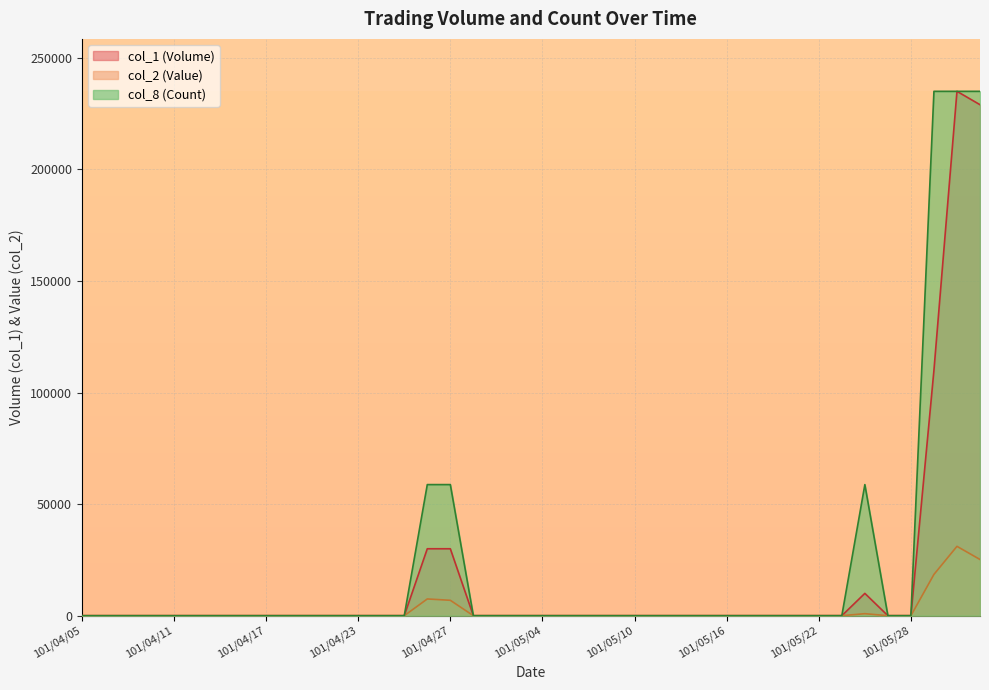

True or false: col_8 has a value of 0 at 101/04/25.

True